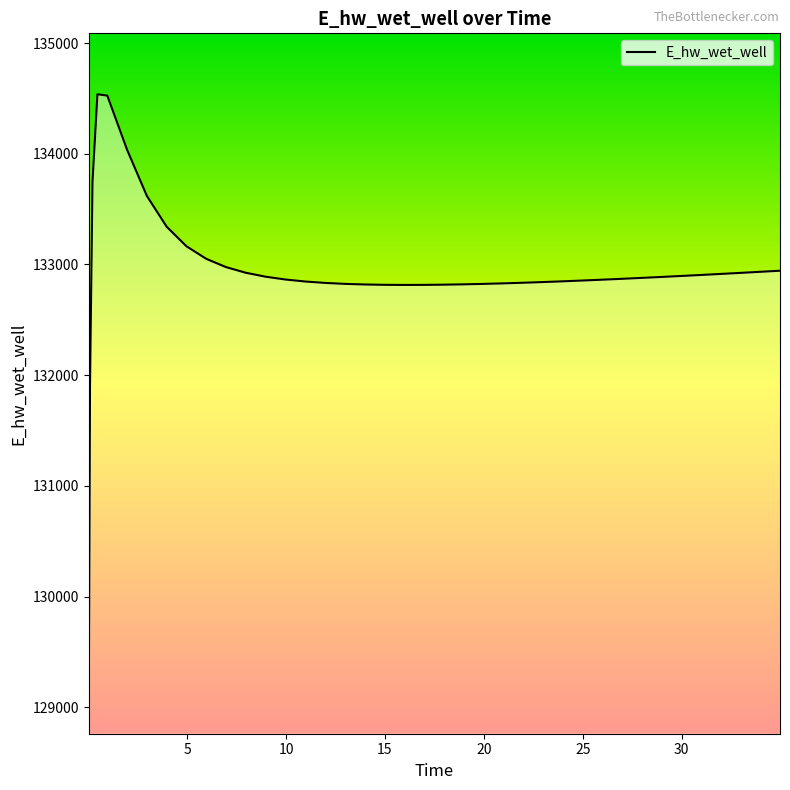

Rank the categories by value from lowest to highest.

0.03125, 0.09375, 15.96875, 16.96875, 14.96875, 17.96875, 13.96875, 18.96875, 19.96875, 12.96875, 20.96875, 21.46875, 11.96875, 22.46875, 23.46875, 10.96875, 23.96875, 24.96875, 25.96875, 9.96875, 26.96875, 27.96875, 28.96875, 8.96875, 29.96875, 30.96875, 31.96875, 32.96875, 7.96875, 33.96875, 34.96875, 6.96875, 5.96875, 4.96875, 3.96875, 2.96875, 0.21875, 1.96875, 0.96875, 0.46875